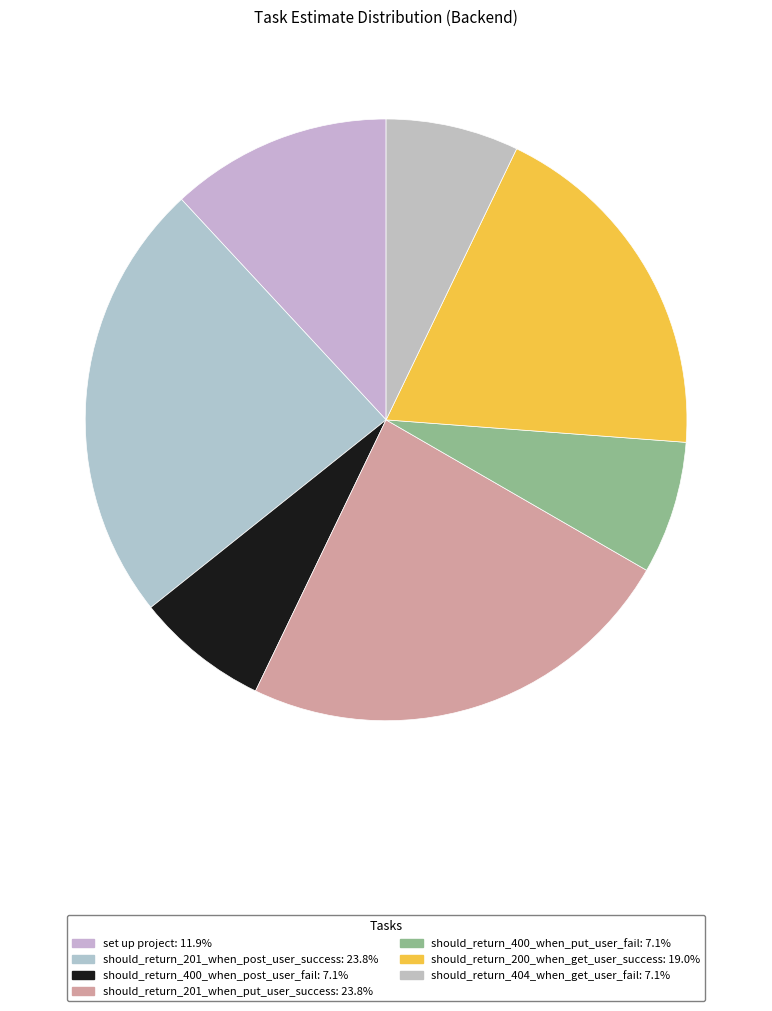

Is it true that should_return_200_when_get_user_success is 19% of the pie?

True